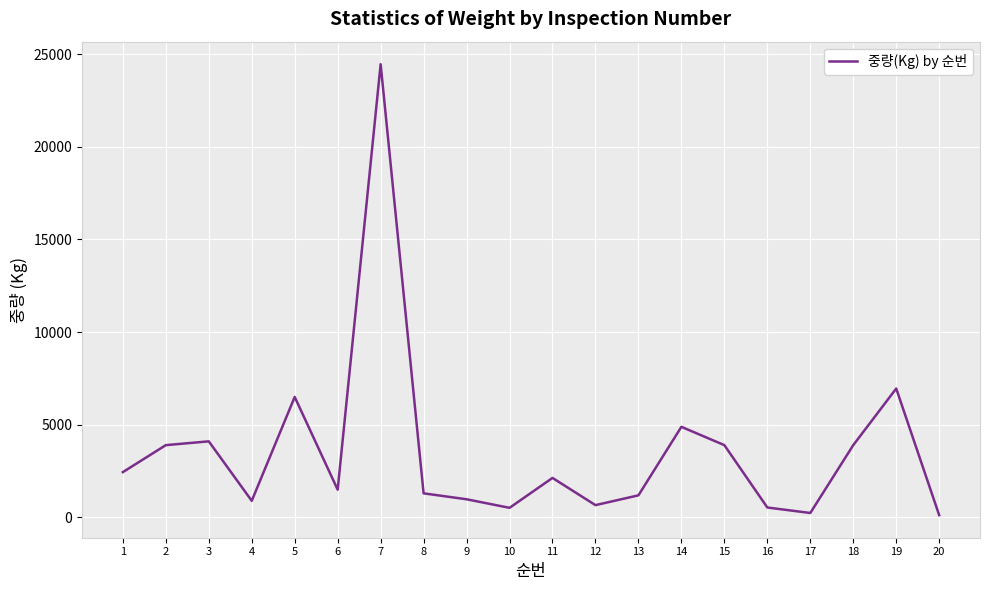

The value at 5 is 4060. True or false?

False